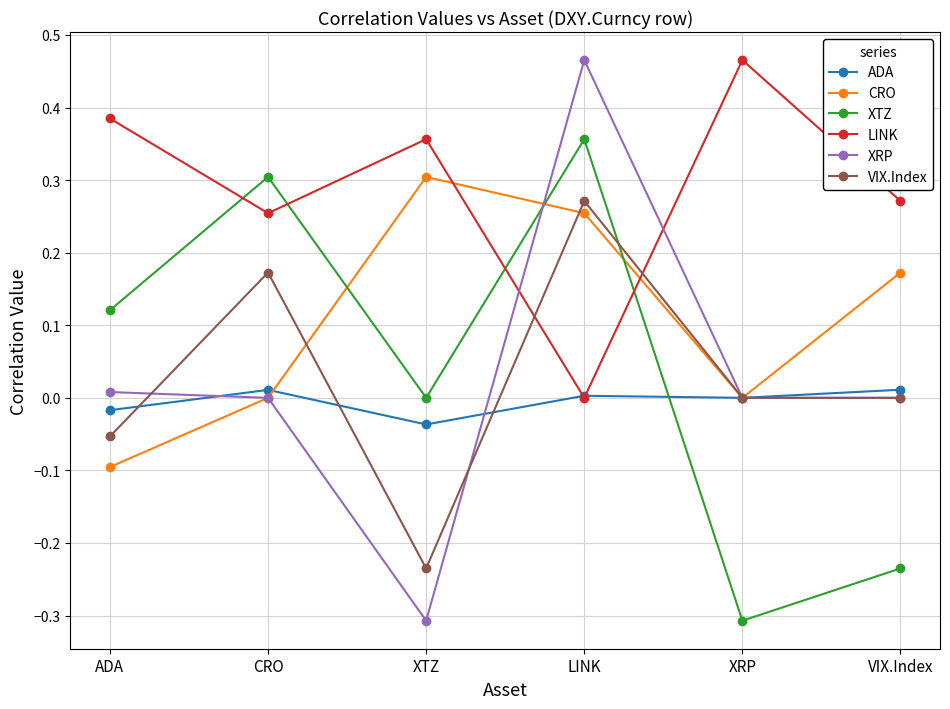

Rank the series at XTZ from highest to lowest value.

LINK, CRO, XTZ, ADA, VIX.Index, XRP